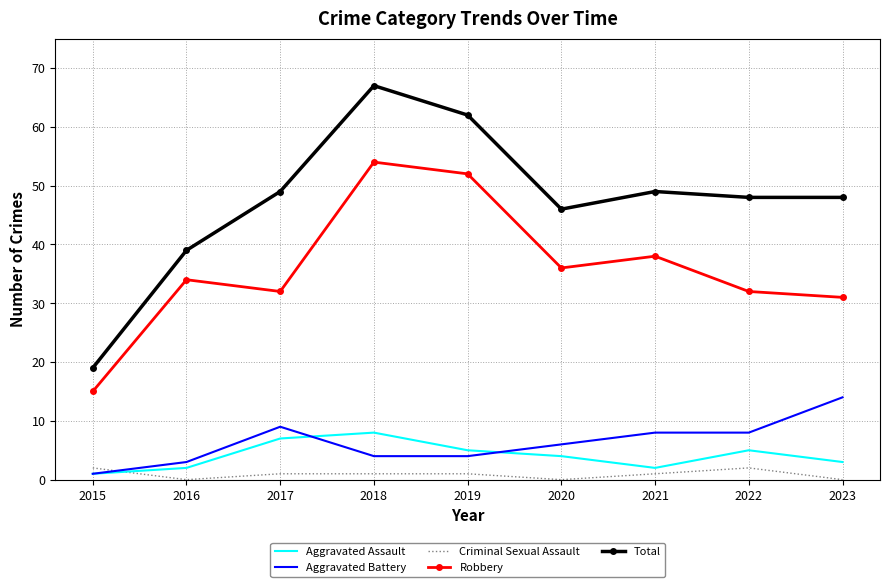

Count the number of categories in the chart.

9